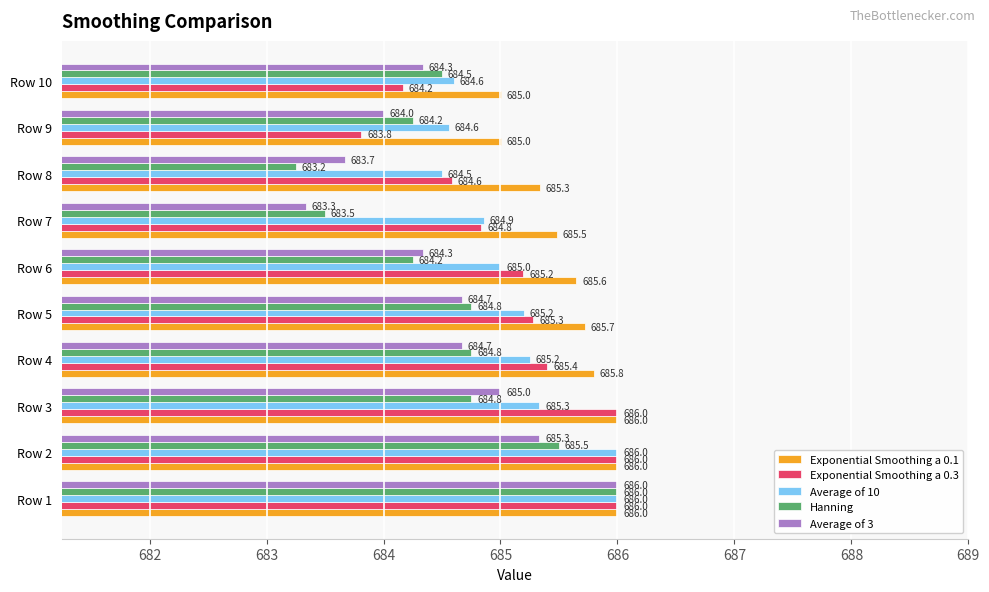

Is it true that Hanning equals 1147.1 at Row 8?

False